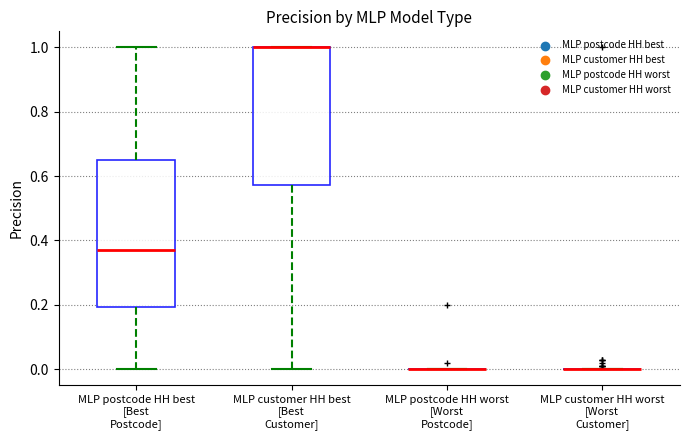

Reading left to right, read every box against the y-axis: the position of its median line, the range the box covers, and the ends of its whiskers. The values are not printed on the chart, so give them approximately, as read against the axis.

MLP postcode HH best [Best Postcode]: median 0.38, box 0.20 to 0.66, whiskers 0.00 to 1.00
MLP customer HH best [Best Customer]: median 1.00 (drawn on the box's upper edge), box 0.58 to 1.00, whiskers 0.00 to 1.00
MLP postcode HH worst [Worst Postcode]: box collapsed to a line at 0.00, whiskers 0.00 to 0.00
MLP customer HH worst [Worst Customer]: box collapsed to a line at 0.00, whiskers 0.00 to 0.00